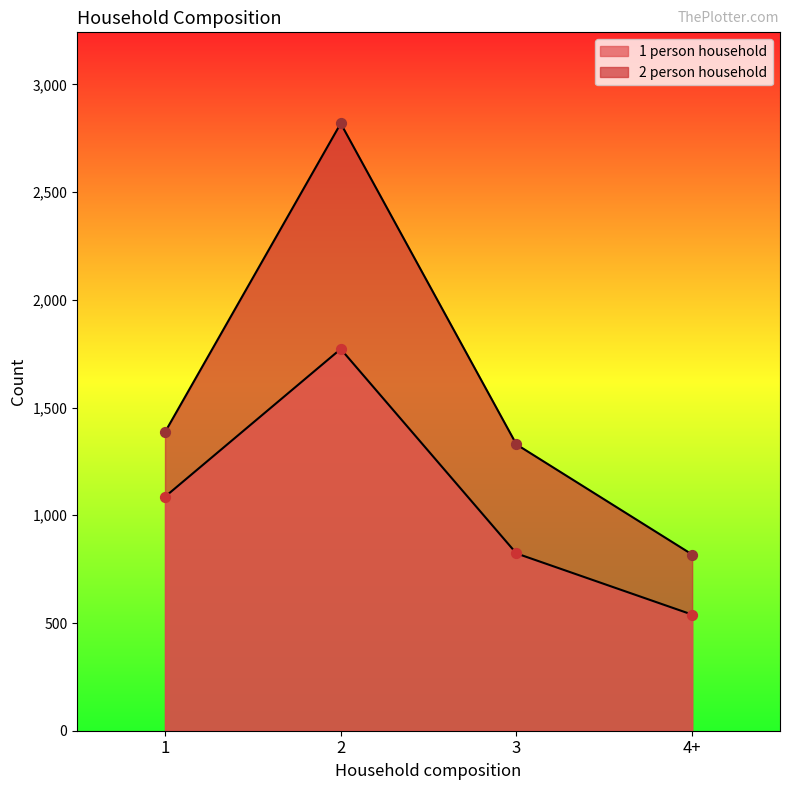

At which category is the sum across all series the highest?

2